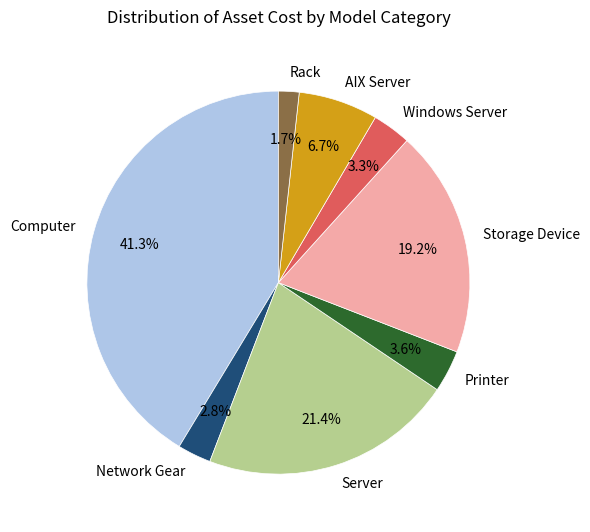

How many slices are in this pie chart?

8